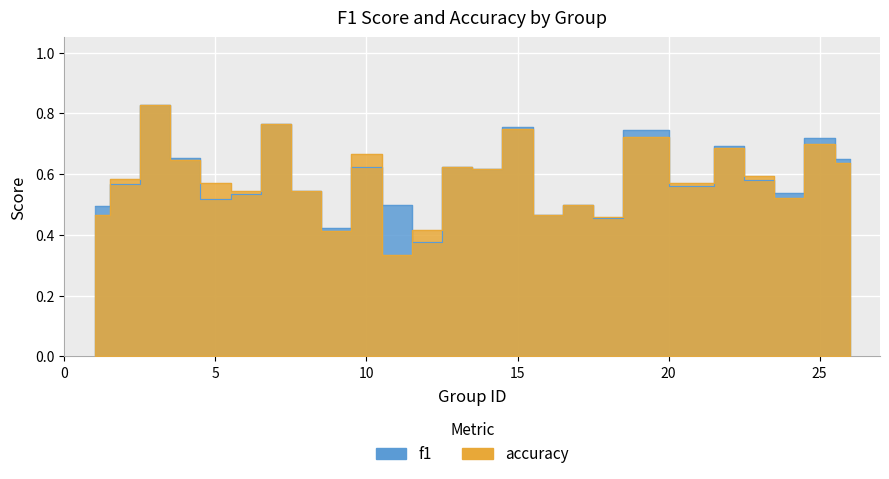

Rank the series at 11 from highest to lowest value.

f1, accuracy